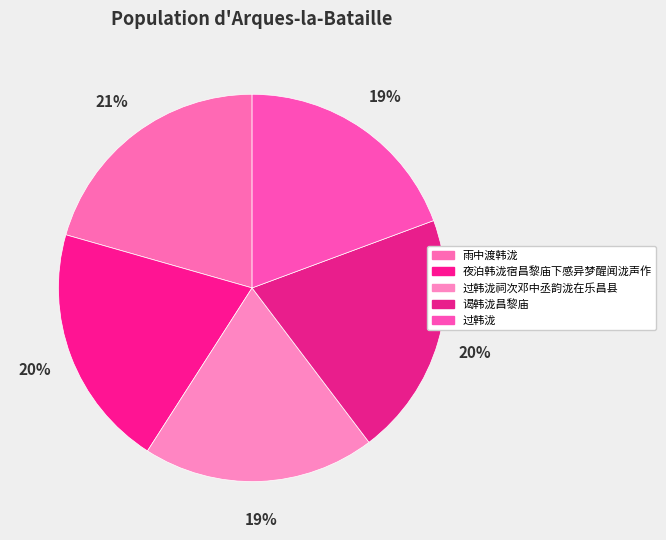

Count the number of slices in the pie.

5